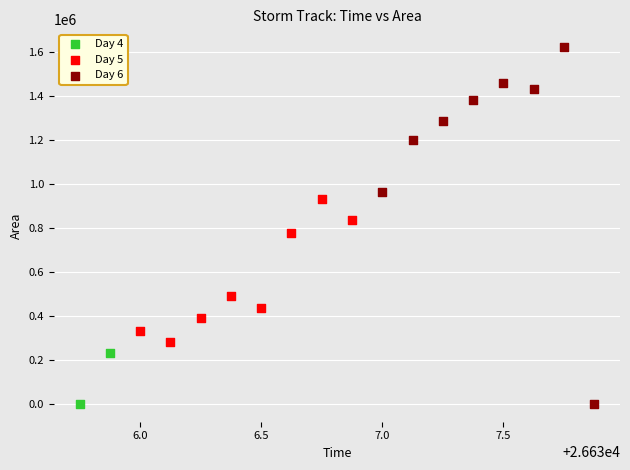

What are all the series names shown in the legend?

Day 4, Day 5, Day 6